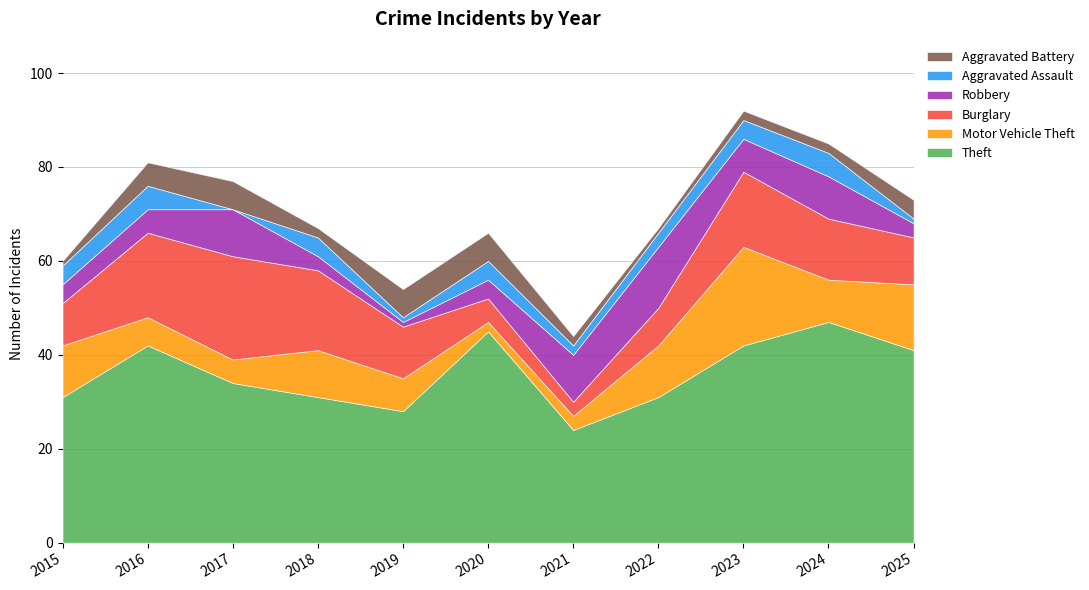

In Burglary, how many points are lower than both neighbors (excluding endpoints)?

1